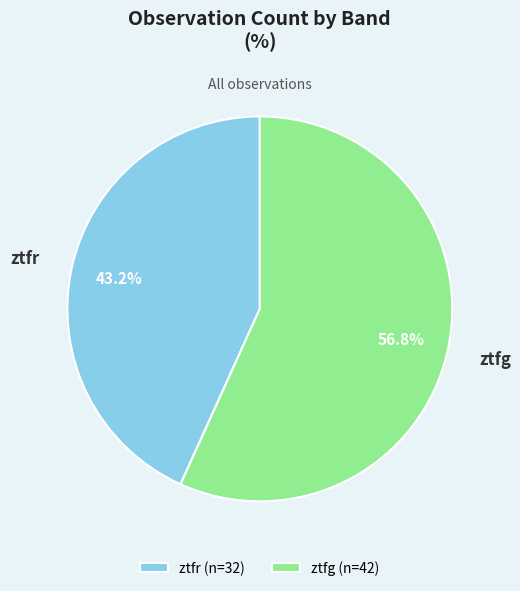

How many slices are in this pie chart?

2